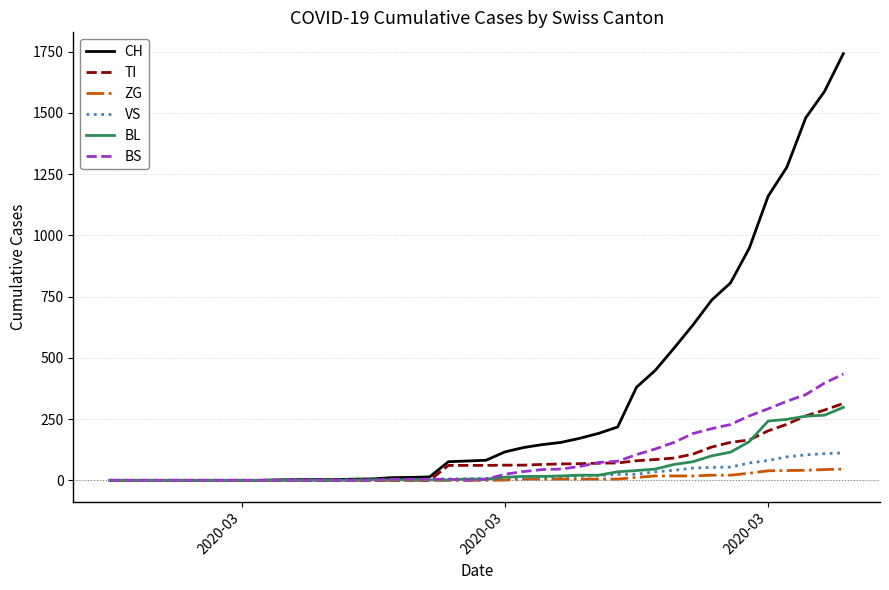

What is the greatest value displayed?

1742